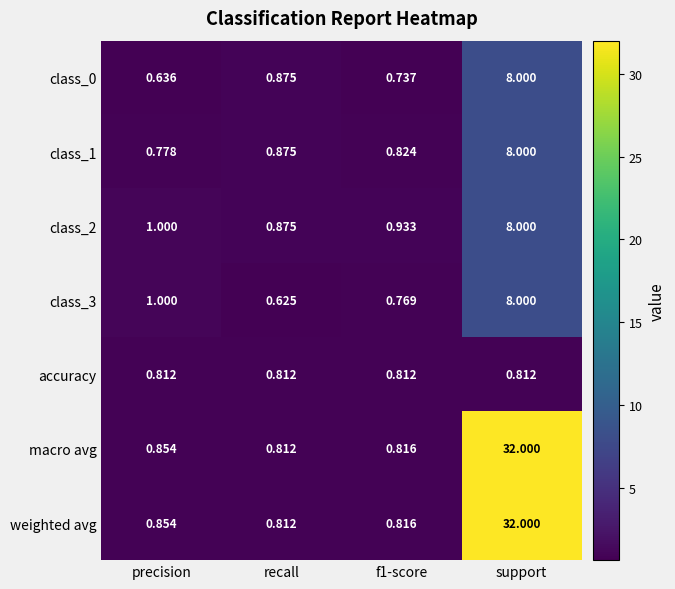

Where is weighted avg nearest to the value 16?

precision